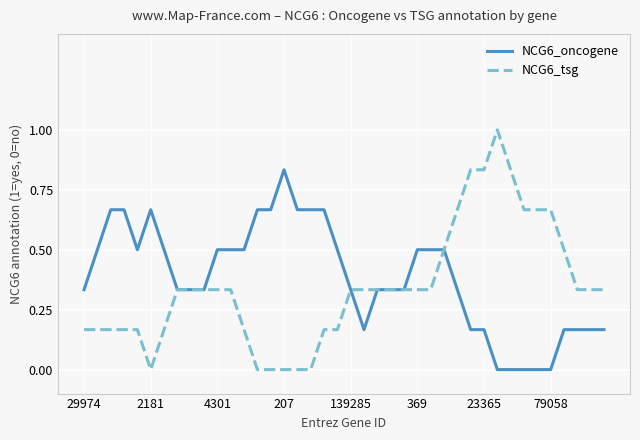

Which series has the largest range (max minus min)?

NCG6_tsg